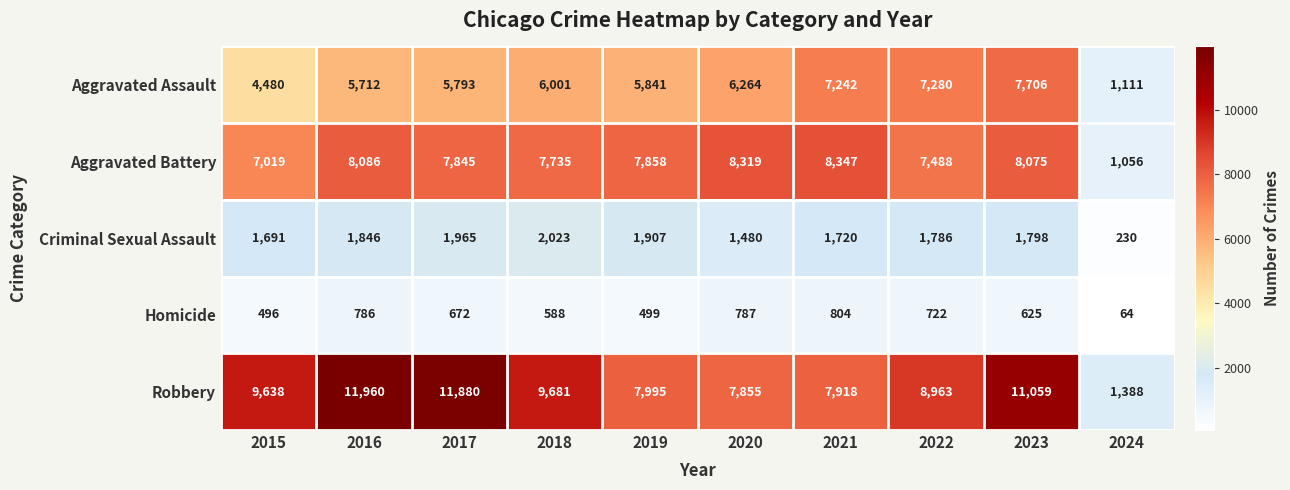

Which category has the lowest value in the Homicide series?

2024